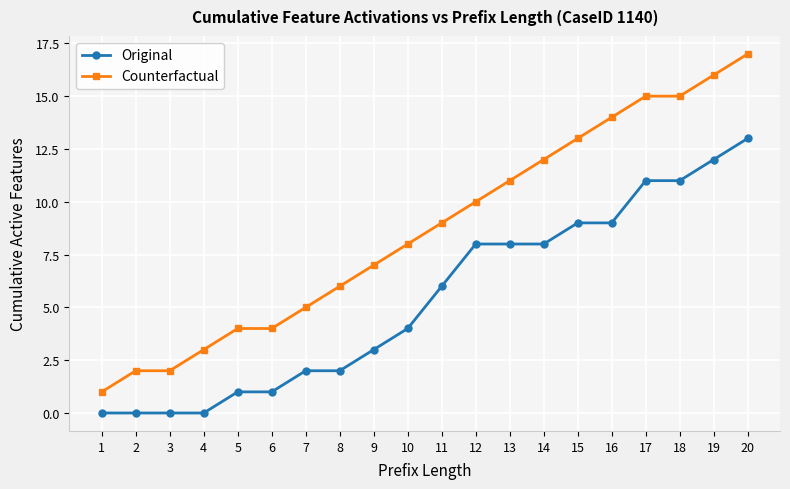

True or false: Counterfactual and Original intersect in this chart.

False